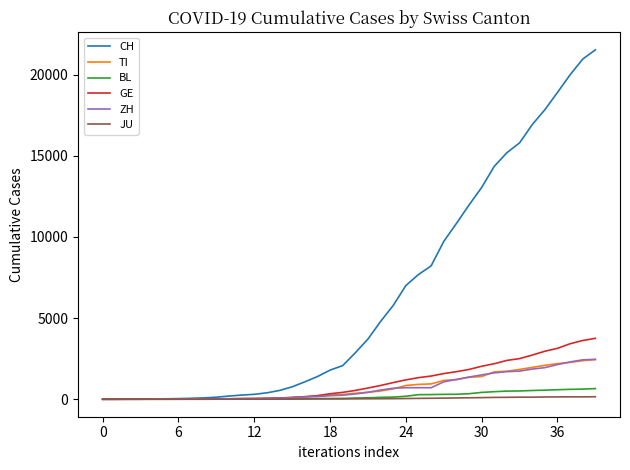

Which series has the largest total across all categories?

CH